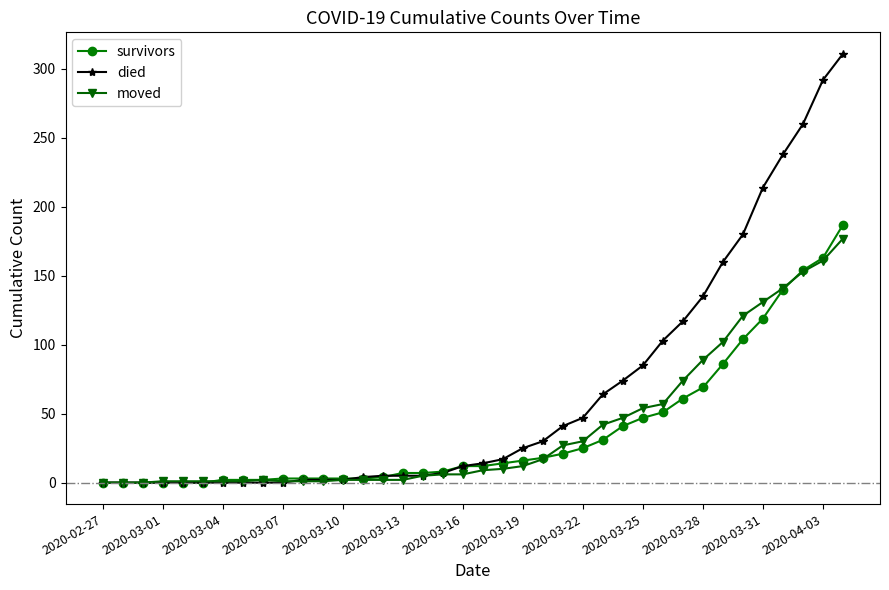

How many series are shown in this chart?

3